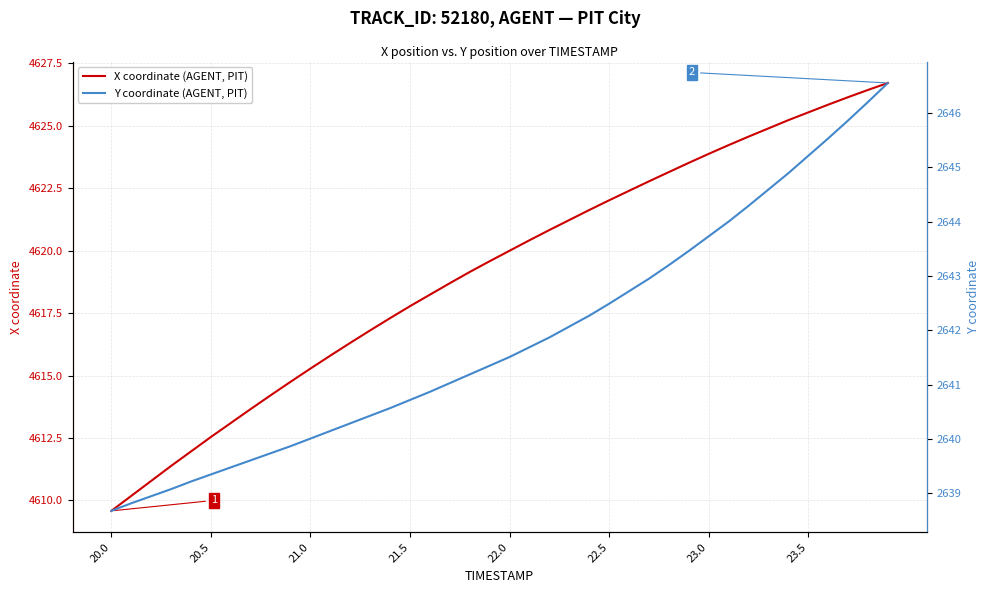

True or false: Y coordinate (AGENT, PIT) and X coordinate (AGENT, PIT) intersect in this chart.

False